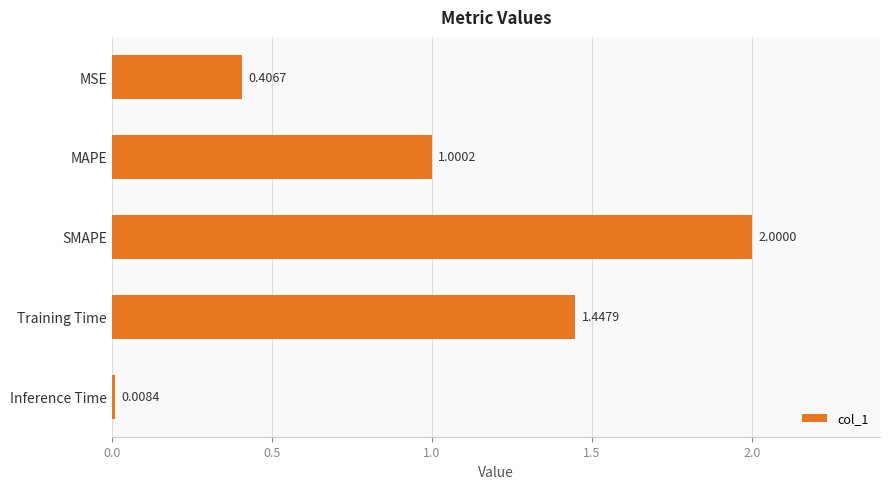

At which label is the value closest to 1?

MAPE